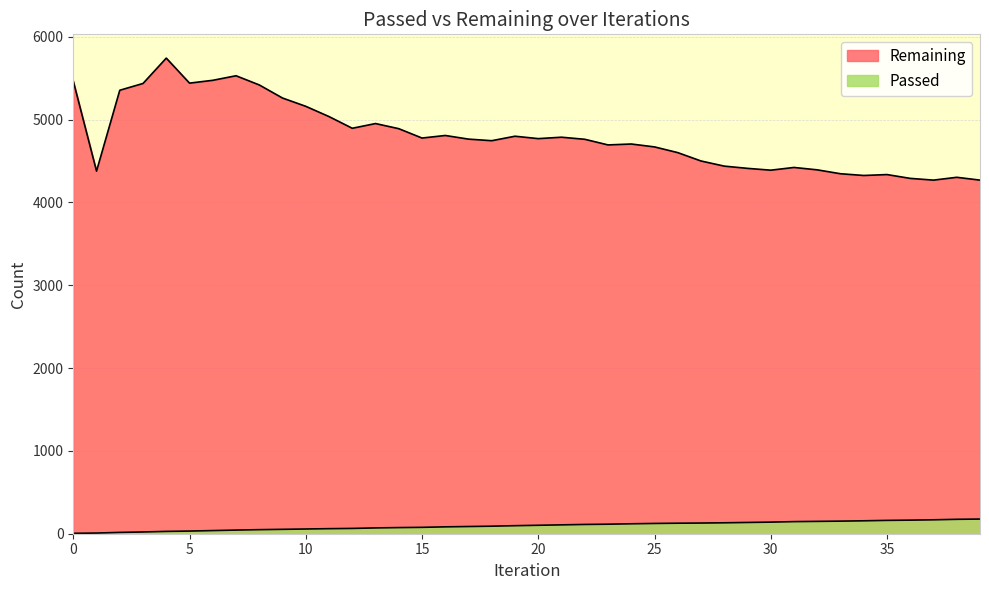

How many lines are shown in the chart?

2